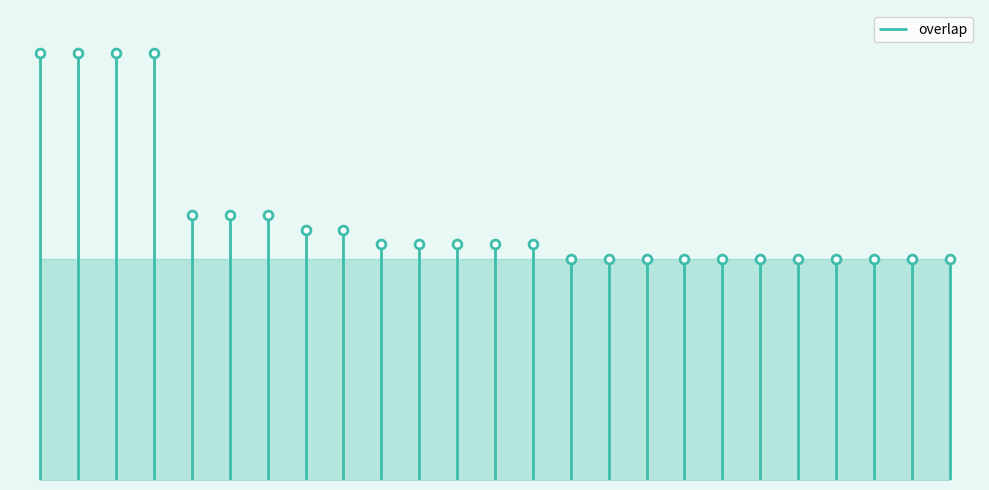

What is the change in value from 37958 to 6095?

-14